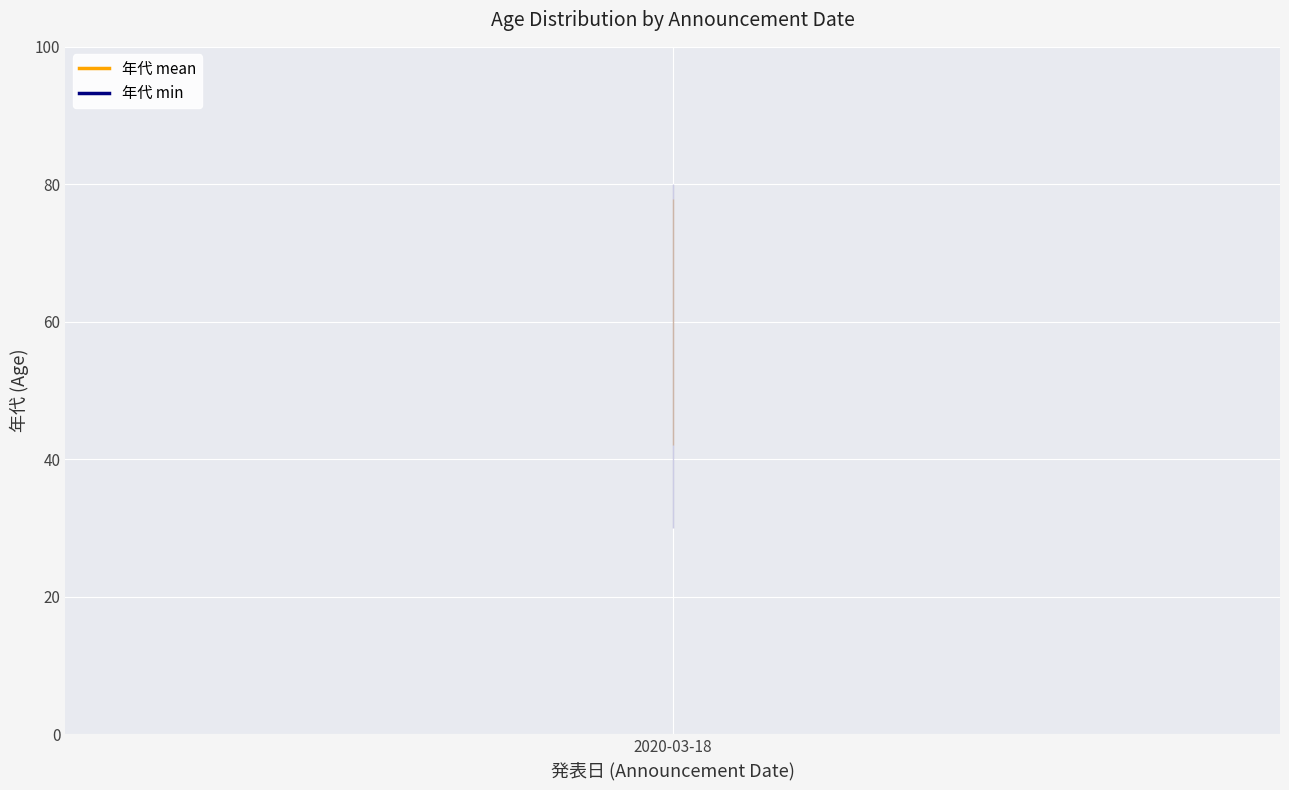

How many values exceed 70?

1